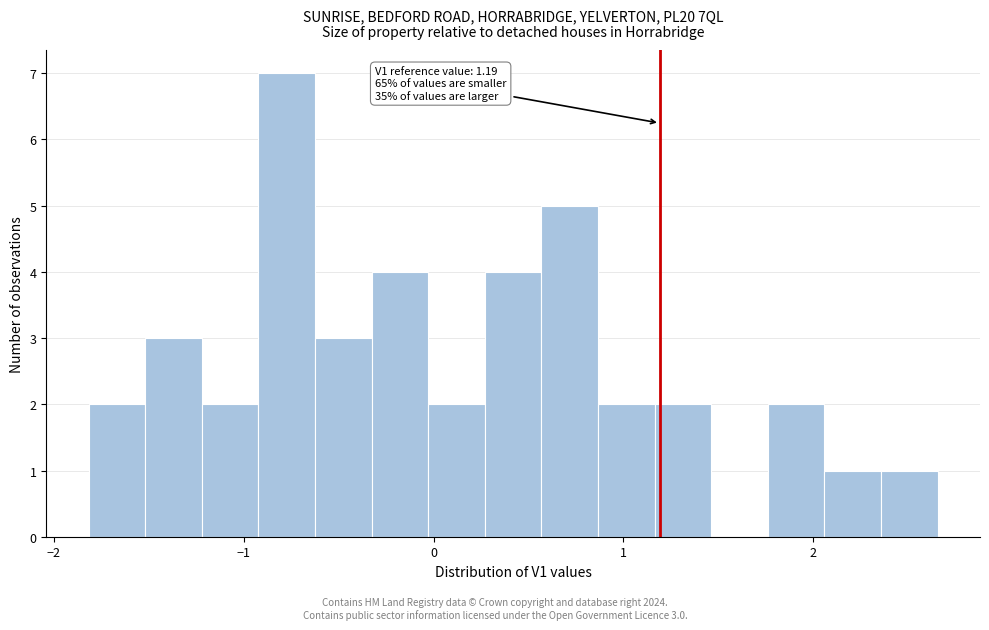

Read against the x-axis, roughly where is the centre of the tallest bar?

-0.8